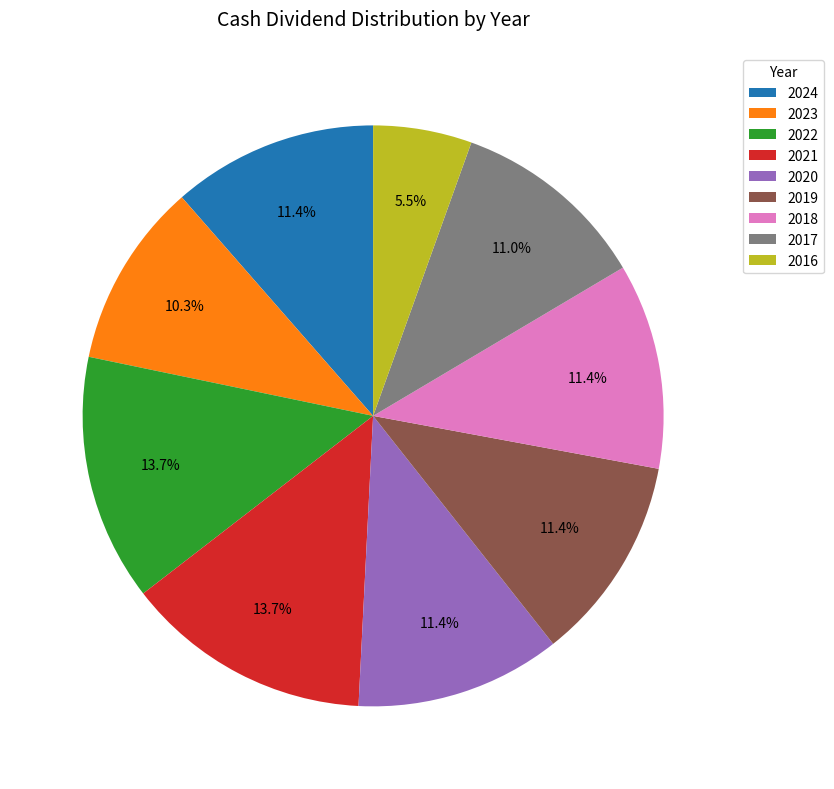

The 2019 slice represents 24% of the pie. True or false?

False